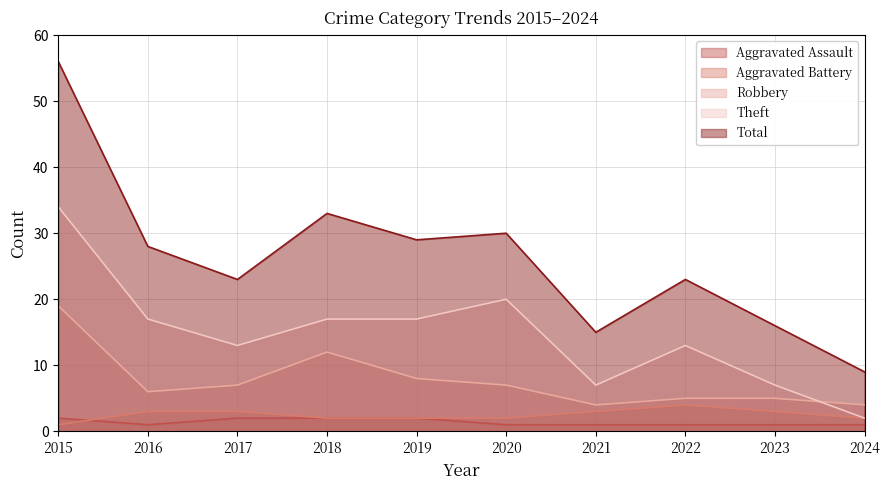

Reading left to right, list all the values displayed in this chart.

Aggravated Assault: 2	1	2	2	2	1	1	1	1	1
Aggravated Battery: 1	3	3	2	2	2	3	4	3	2
Robbery: 19	6	7	12	8	7	4	5	5	4
Theft: 34	17	13	17	17	20	7	13	7	2
Total: 56	28	23	33	29	30	15	23	16	9